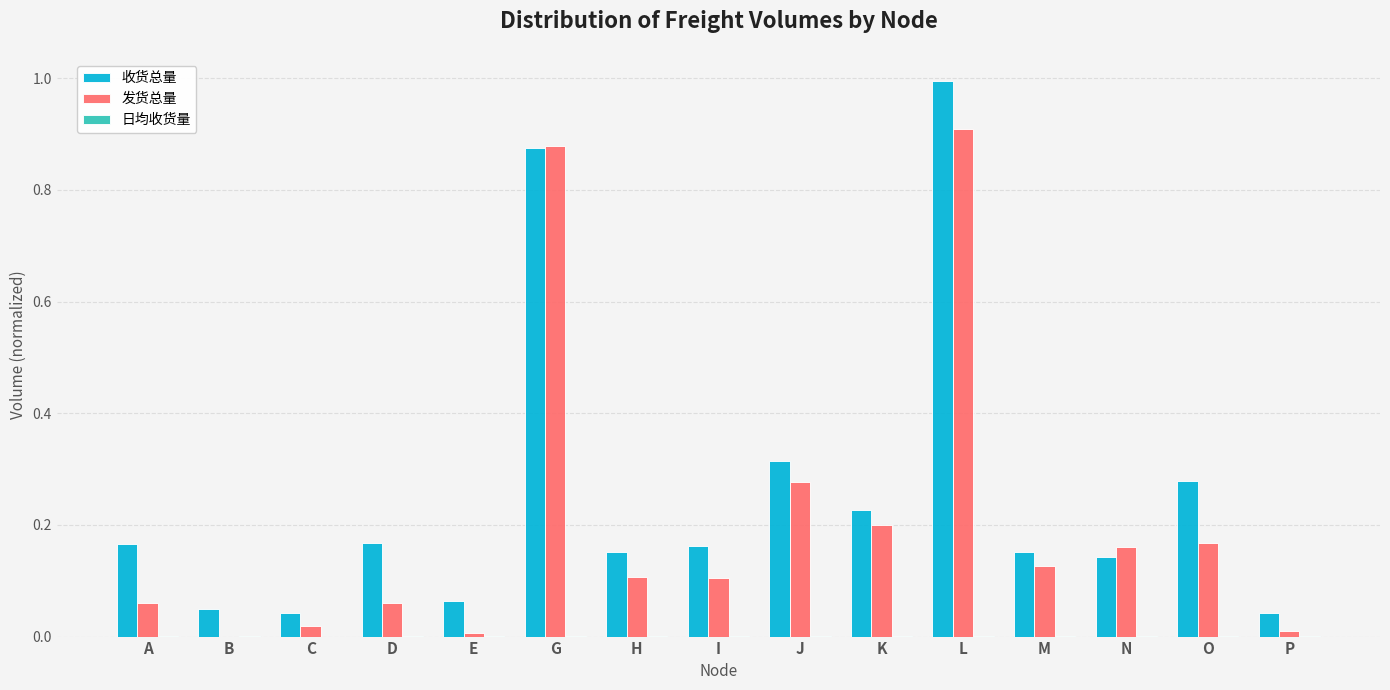

What is the maximum value shown in the chart?

1.0